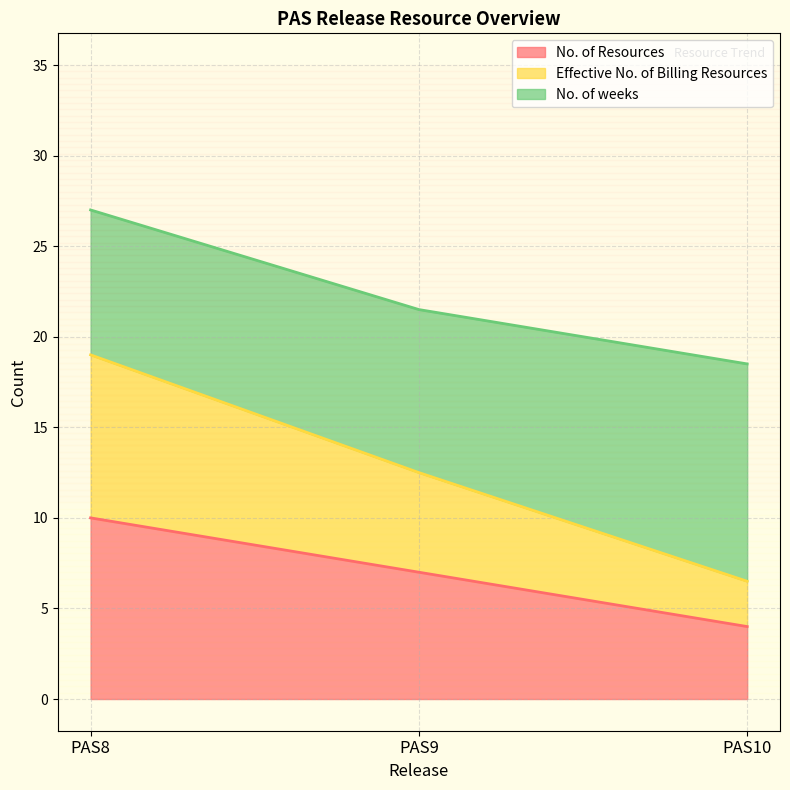

At which category is the sum across all series the highest?

PAS8